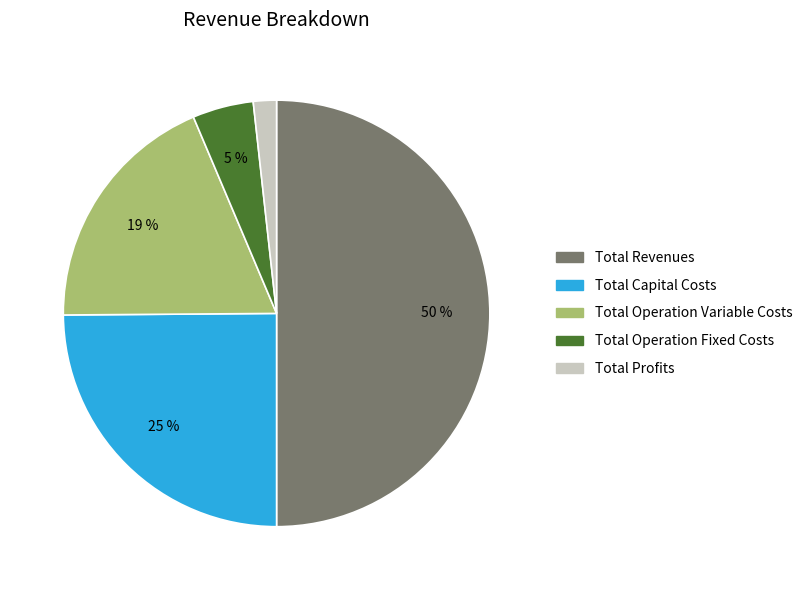

How many slices are in this pie chart?

5